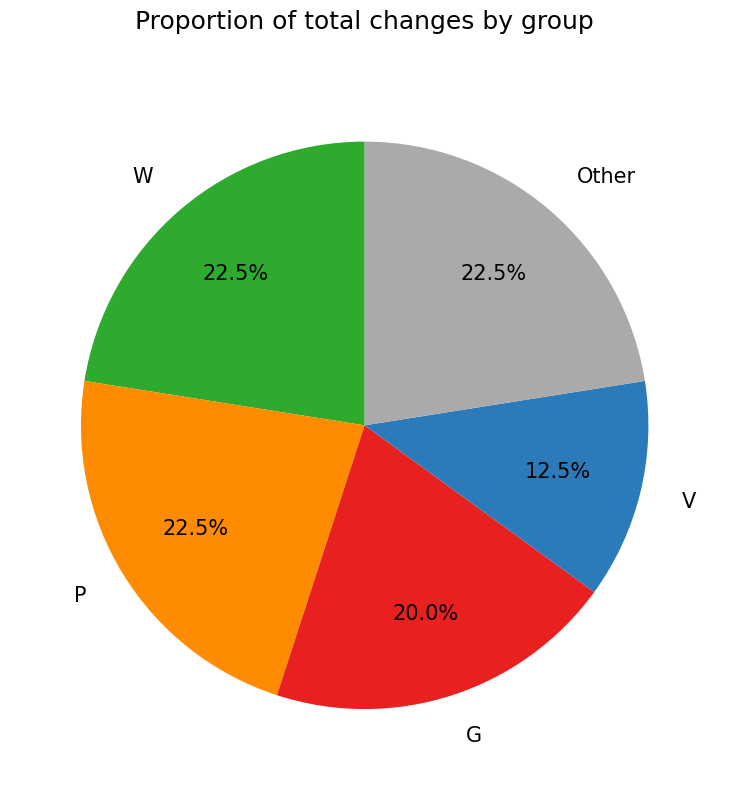

Does Other account for over 50% of the chart?

No